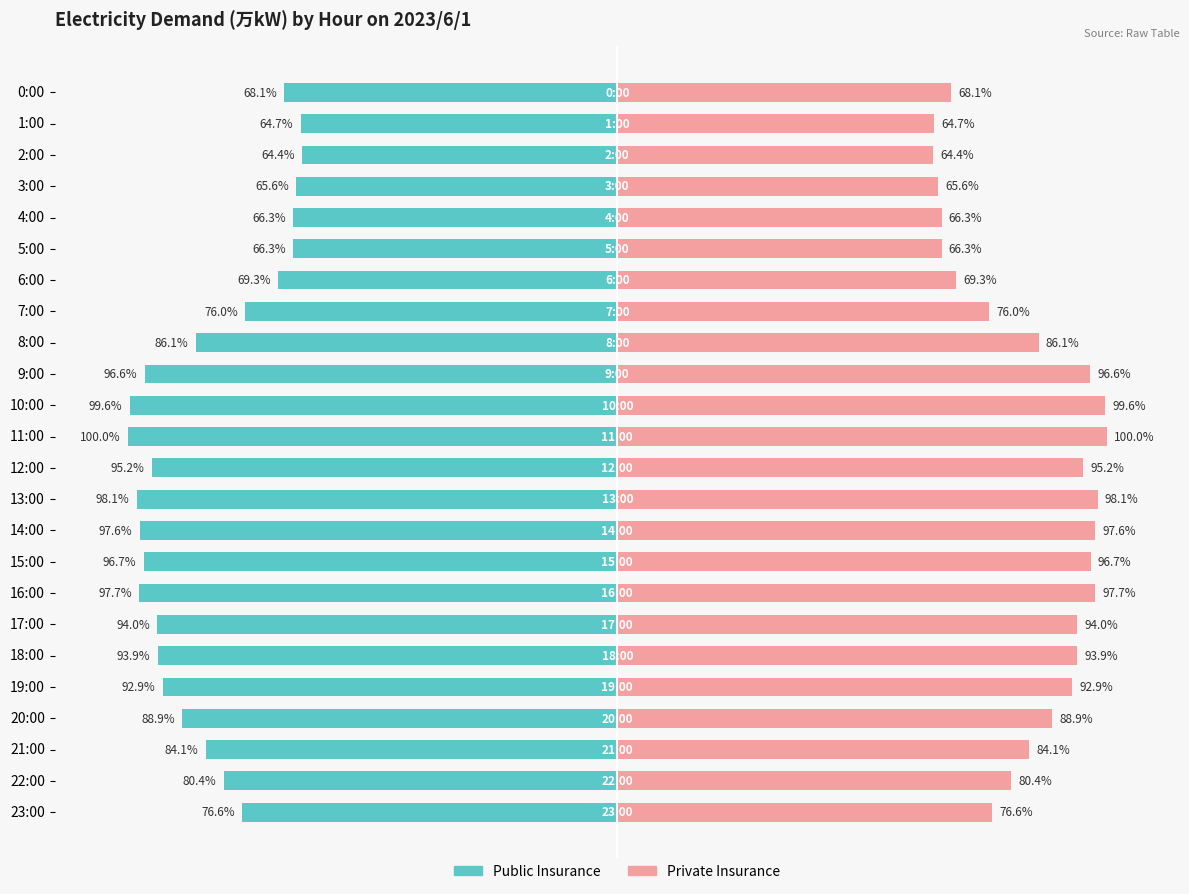

Rank the series at 9:00 from lowest to highest value.

Public Insurance, Private Insurance